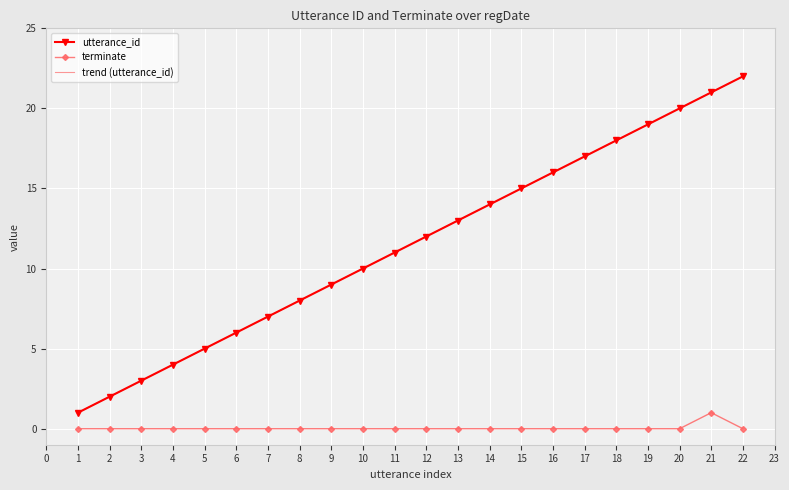

At 10, list the series in order from largest to smallest.

trend (utterance_id), utterance_id, terminate